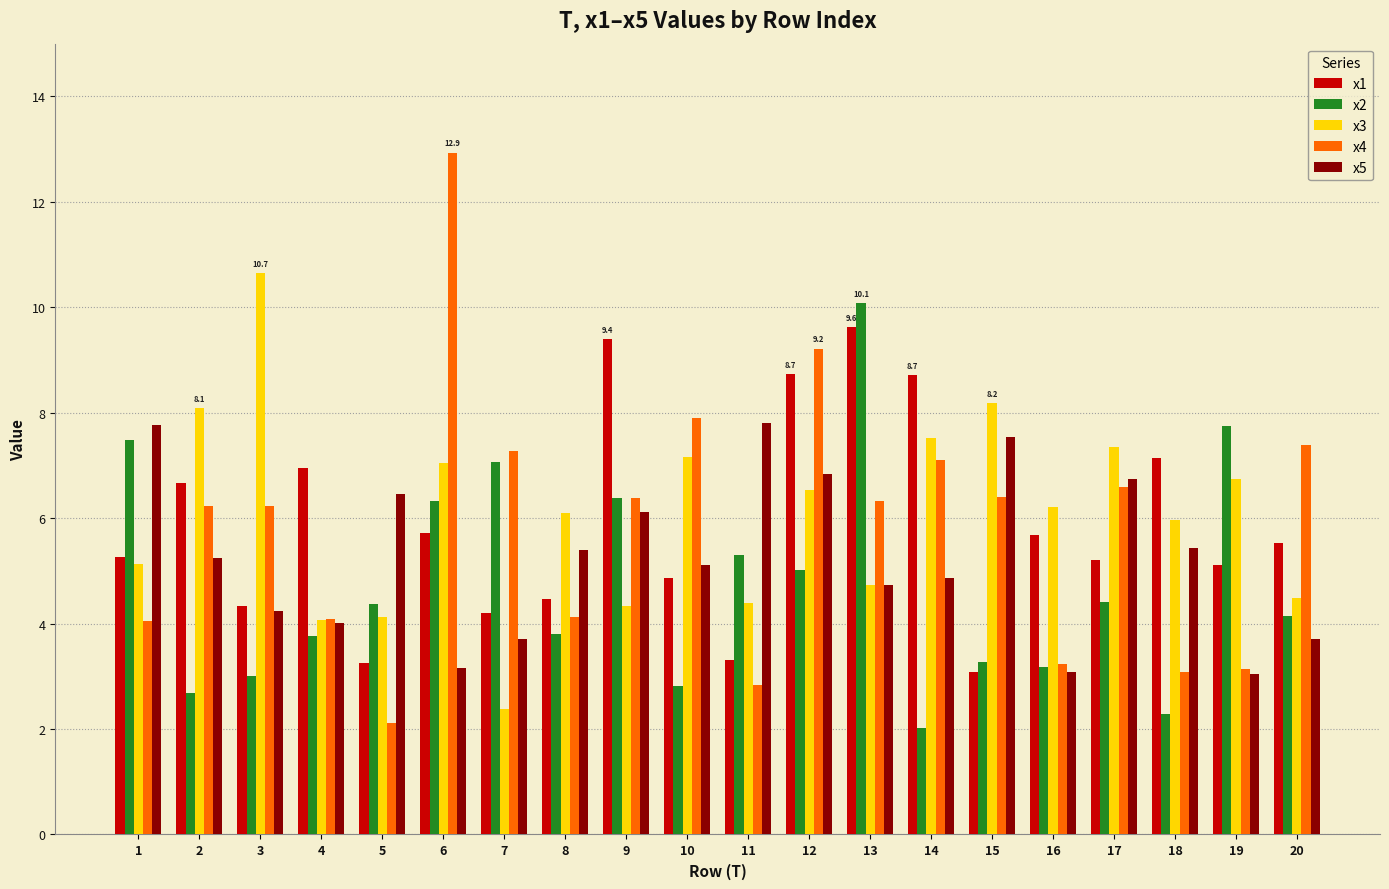

Is it true that x5 equals 4.0 at 4?

True